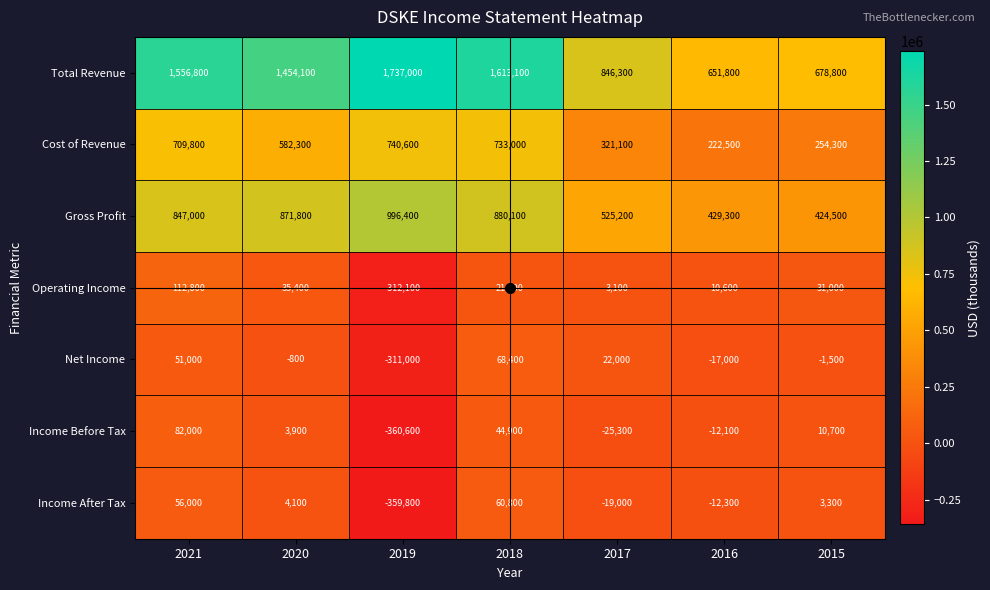

What is the average value of the Income Before Tax series?

-36643